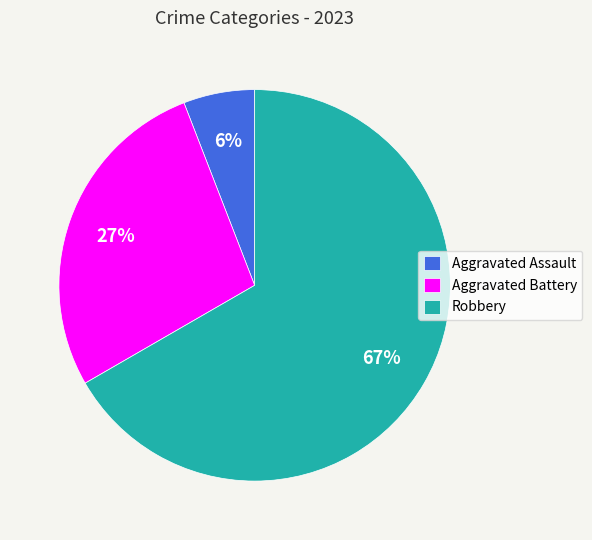

What is the majority slice?

Robbery